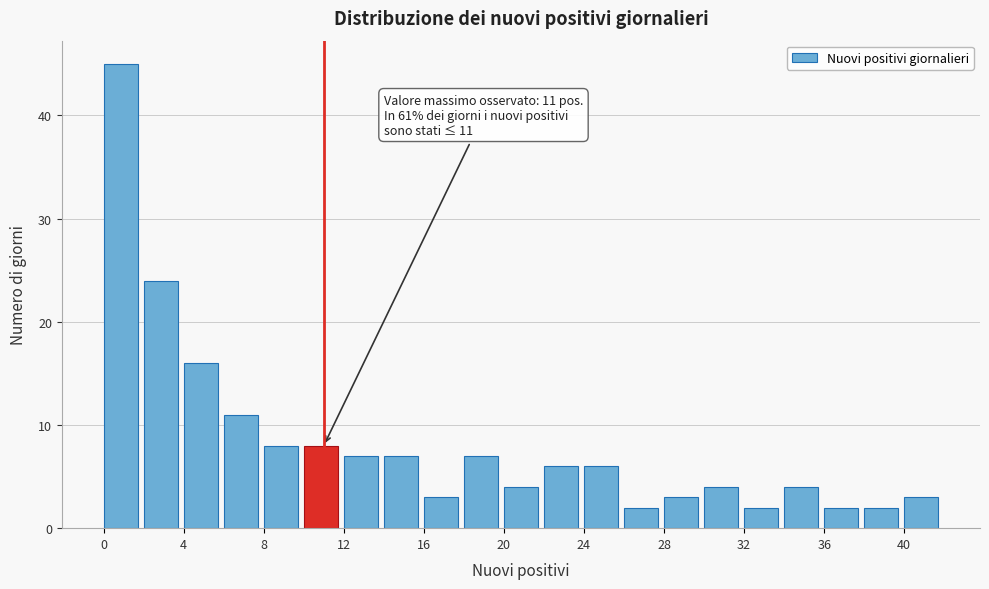

Which range on the x-axis has the tallest bar?

0 to 2